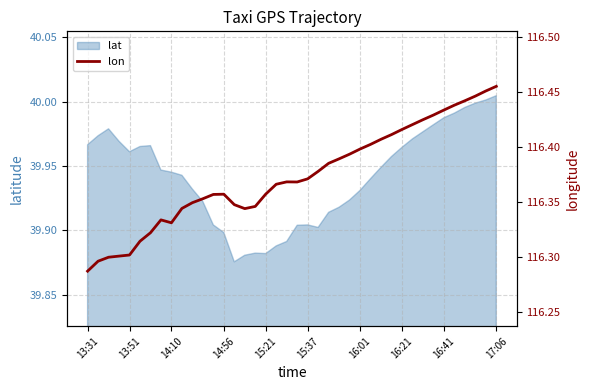

What is the sum of all values?

4654.9